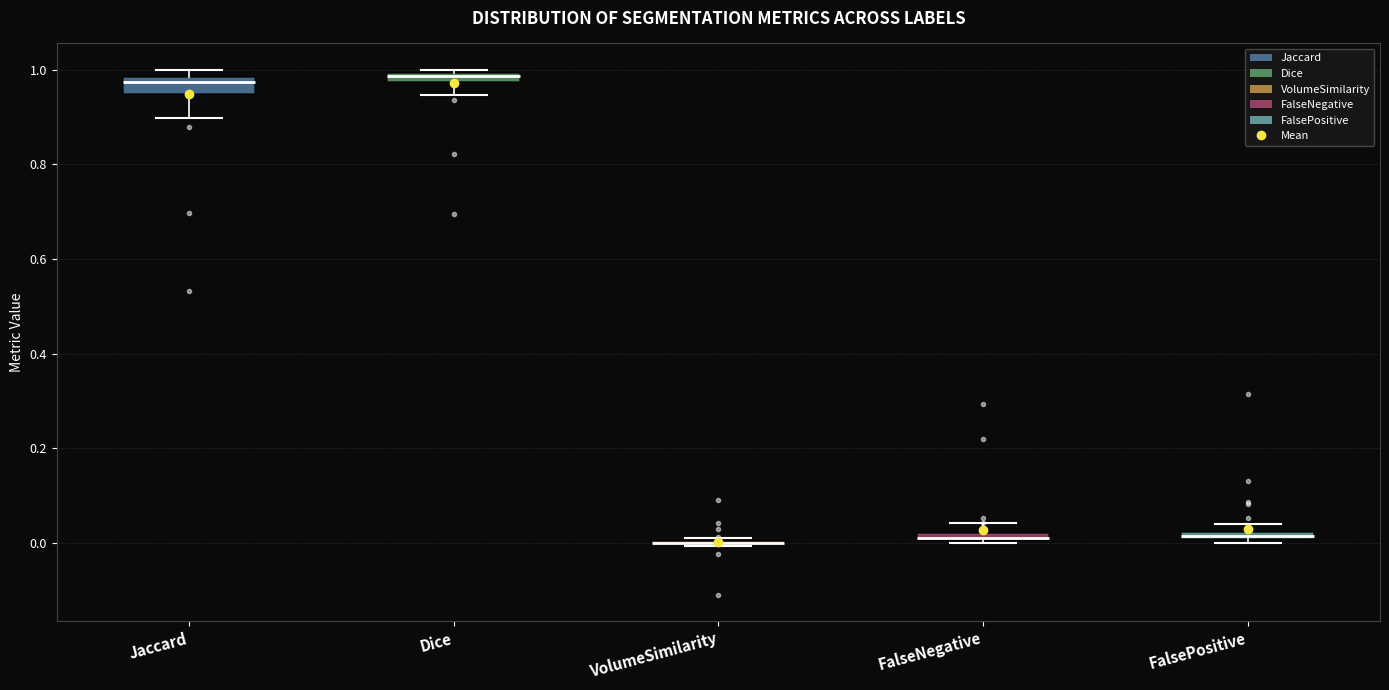

Where does the upper whisker of the box for FalseNegative end on the y-axis? The values are not printed on the chart, so give them approximately, as read against the axis.

0.04